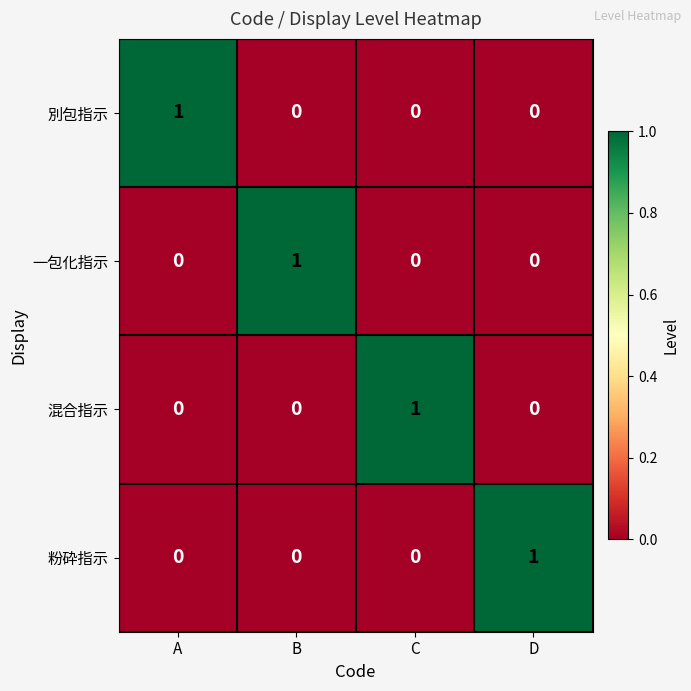

Count the number of categories in the chart.

4